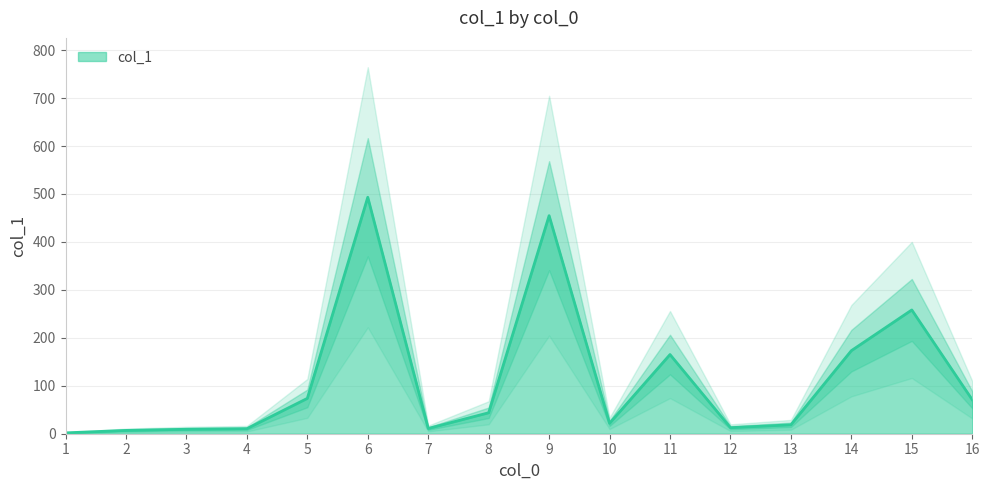

At which label does the data first exceed 43?

5